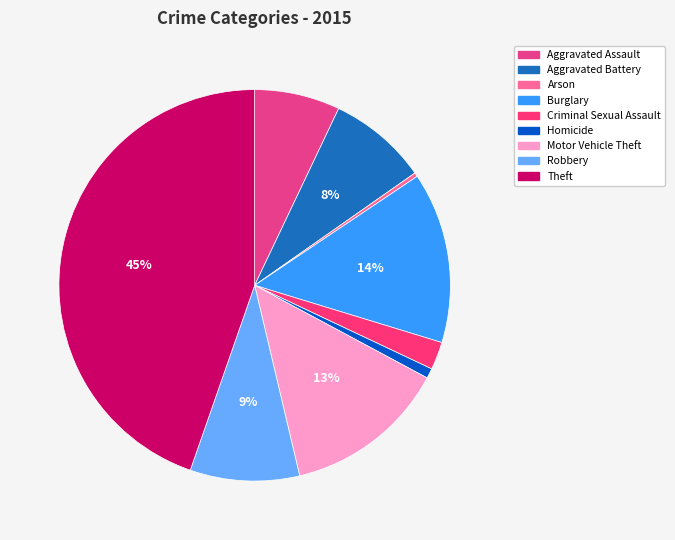

How many segments does this pie chart have?

9